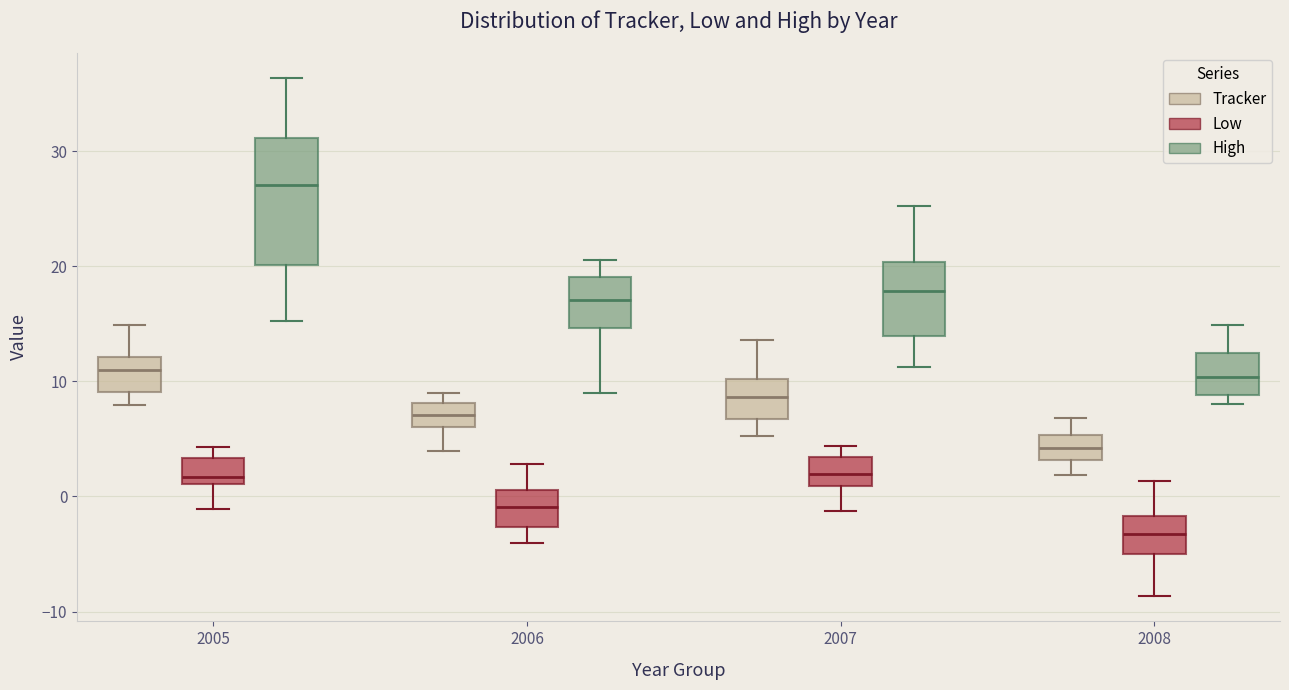

Where does the median line of the box for 2008 (High) sit on the y-axis? The values are not printed on the chart, so give them approximately, as read against the axis.

10